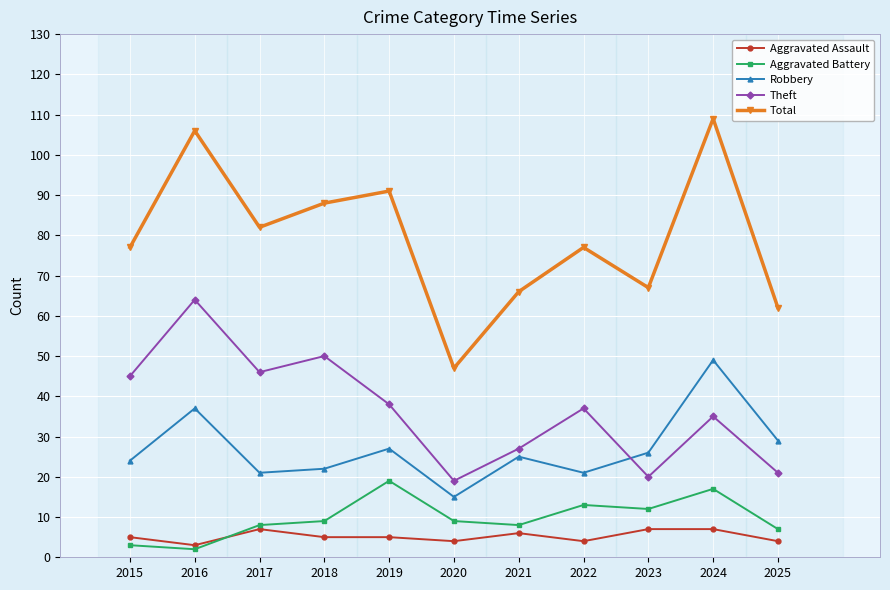

What is the difference between the maximum and minimum values in the Theft series?

45